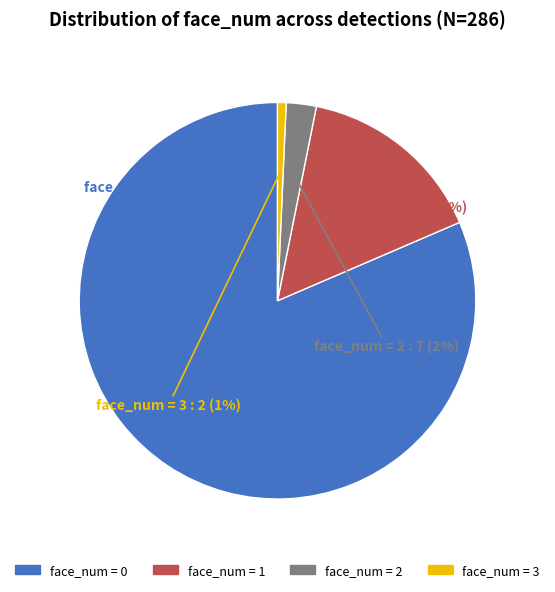

How many segments does this pie chart have?

4